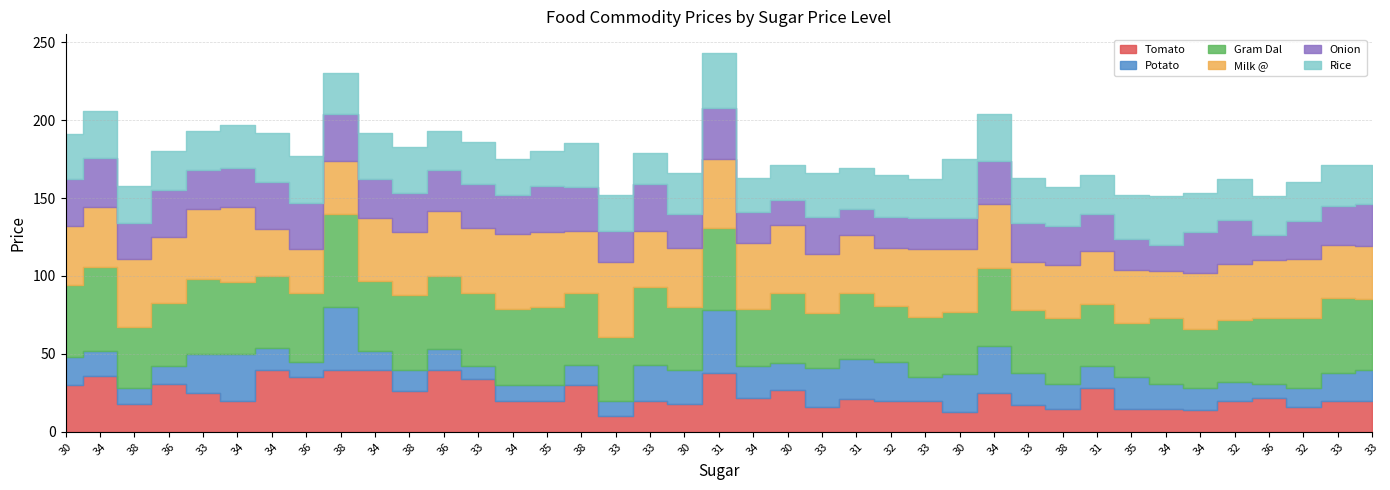

Is it true that Rice equals 30 at 34?

True